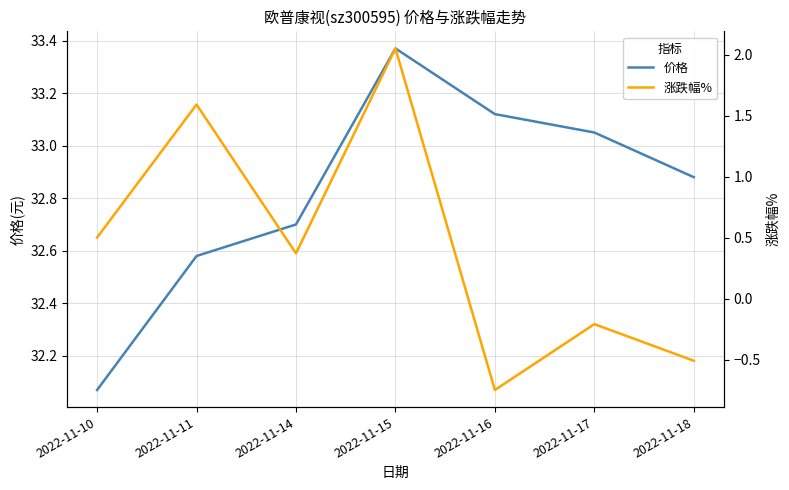

True or false: 价格 has more than 2 points higher than both neighbors.

False